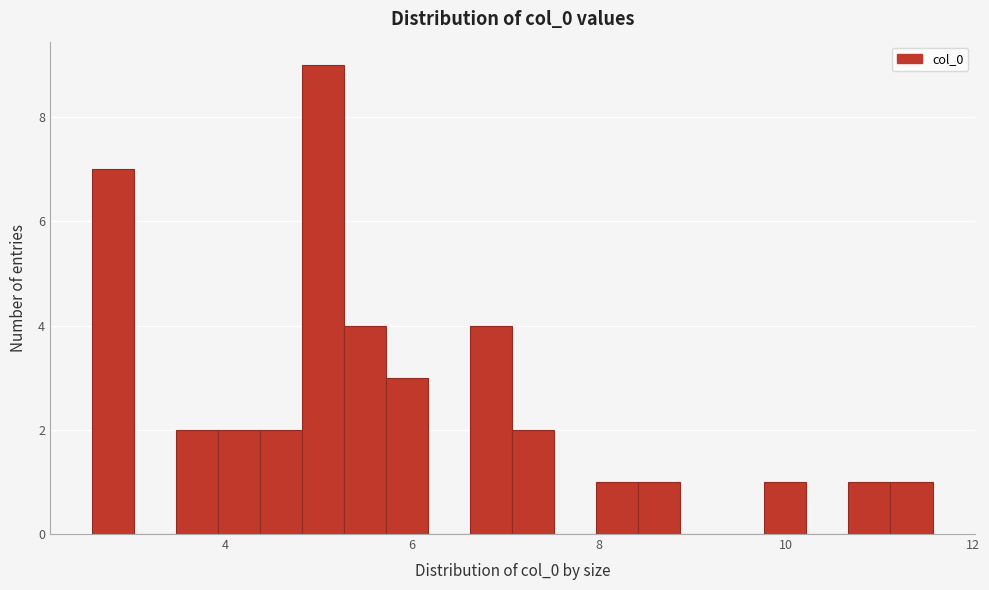

Read against the x-axis, roughly where is the centre of the tallest bar?

5.0